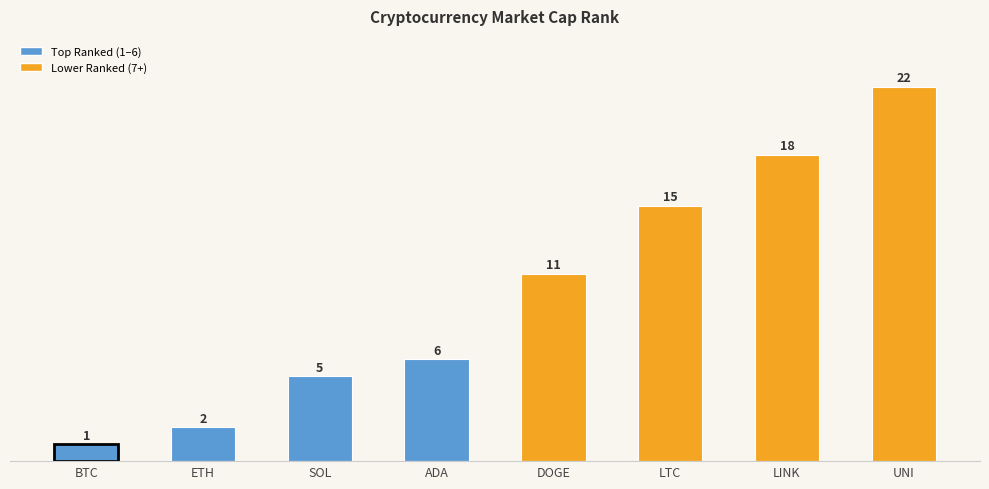

Approximately how many times larger is the value at UNI compared to ETH?

11.0